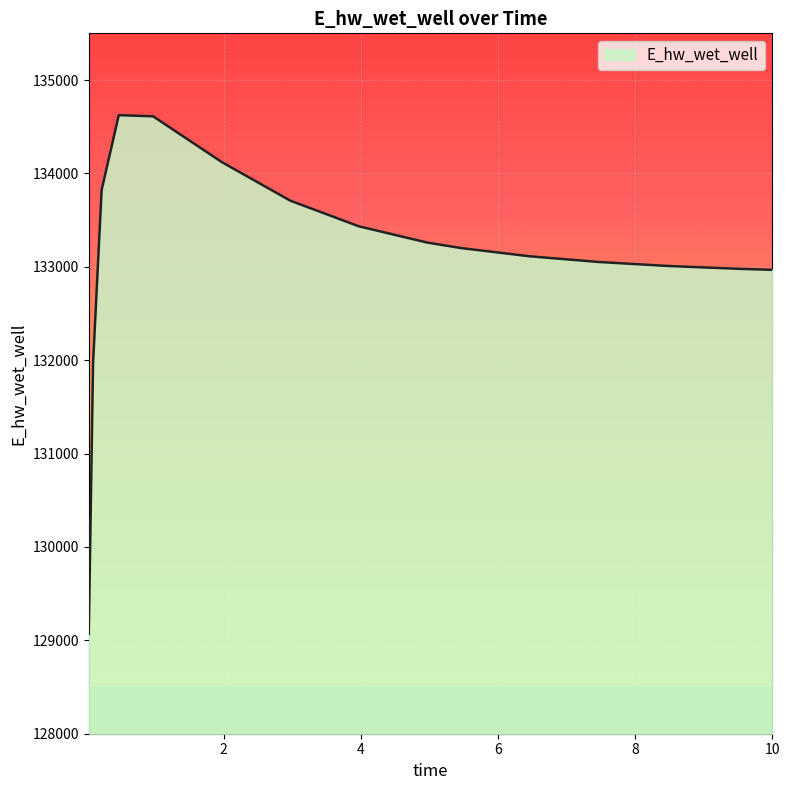

What is the minimum value shown in the chart?

129068.7